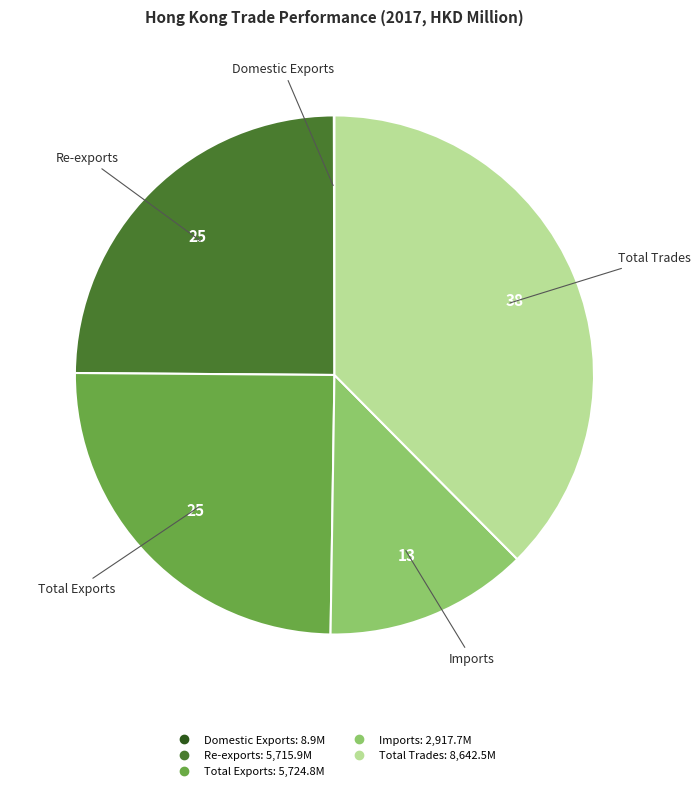

Does Re-exports represent more than half of the total?

No